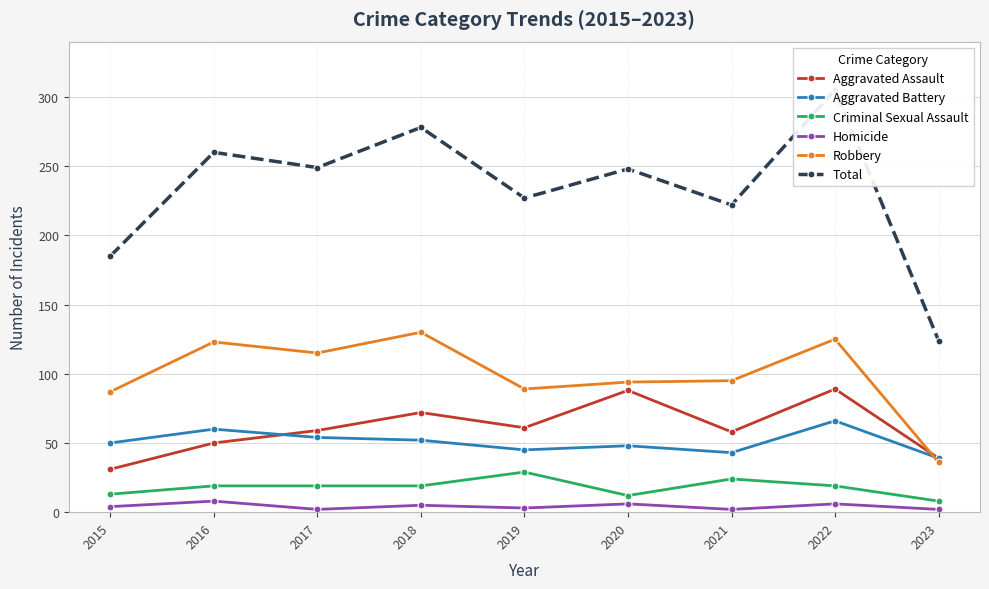

True or false: Aggravated Assault has more than 2 points higher than both neighbors.

True